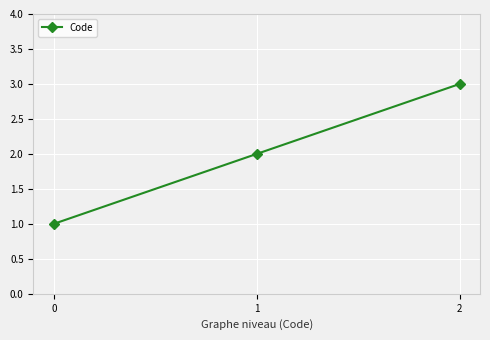

Reading right to left, list all the values displayed in this chart.

2=3	1=2	0=1